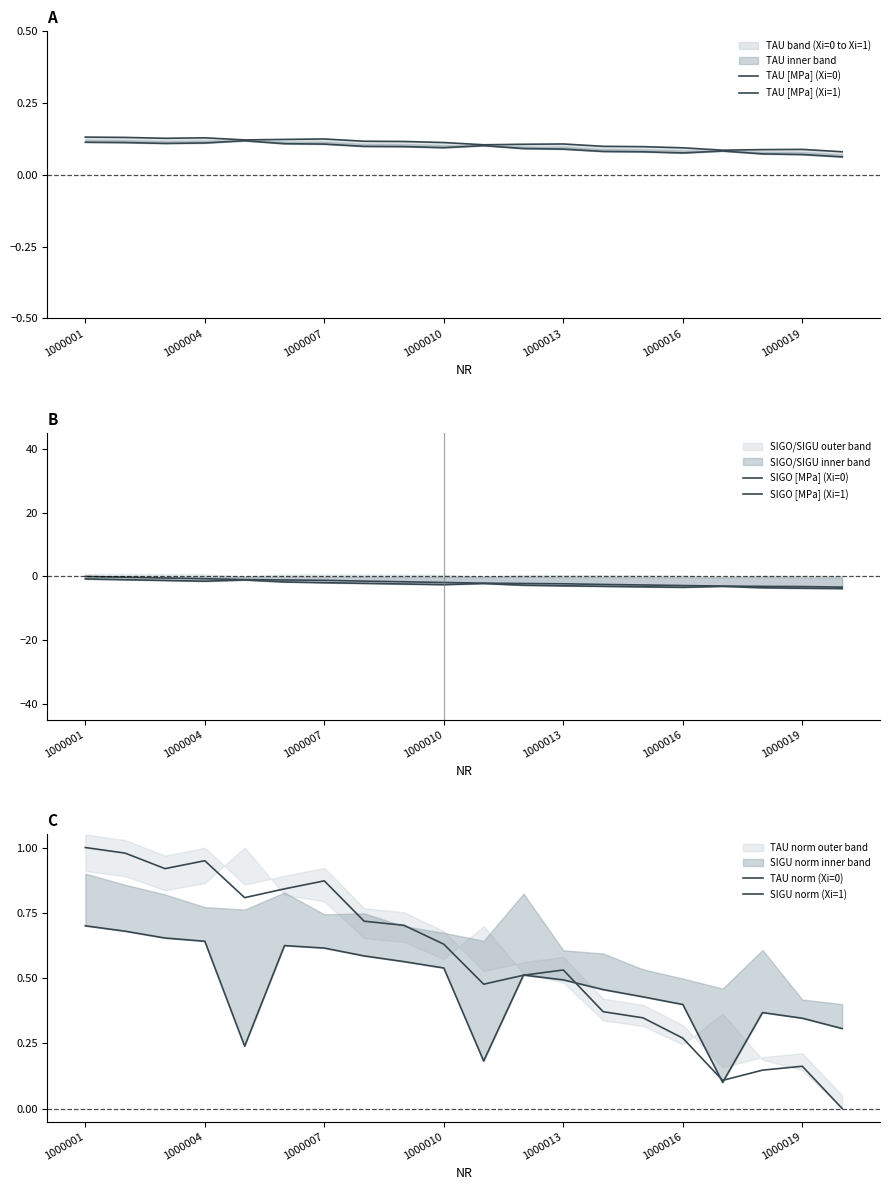

Count the number of categories in the chart.

20